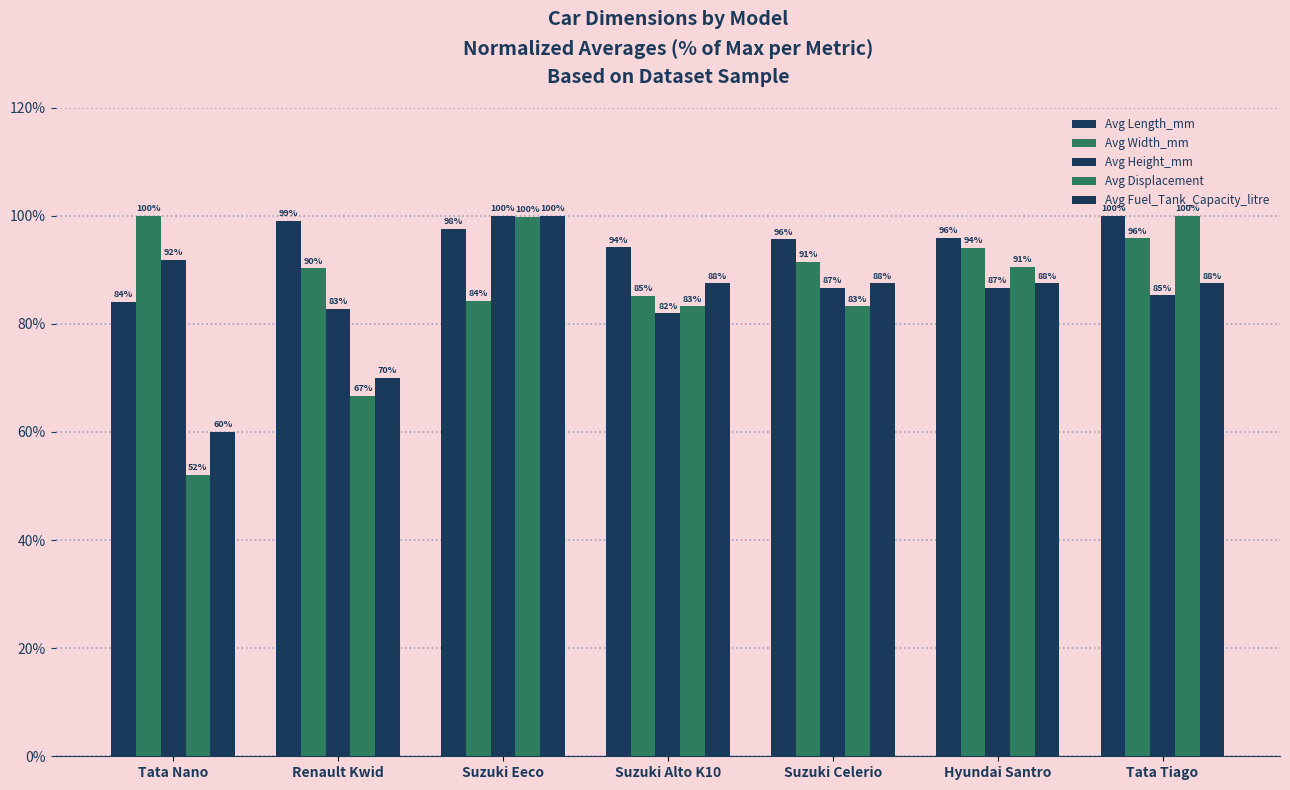

What is the minimum value for Avg Width_mm?

84.3